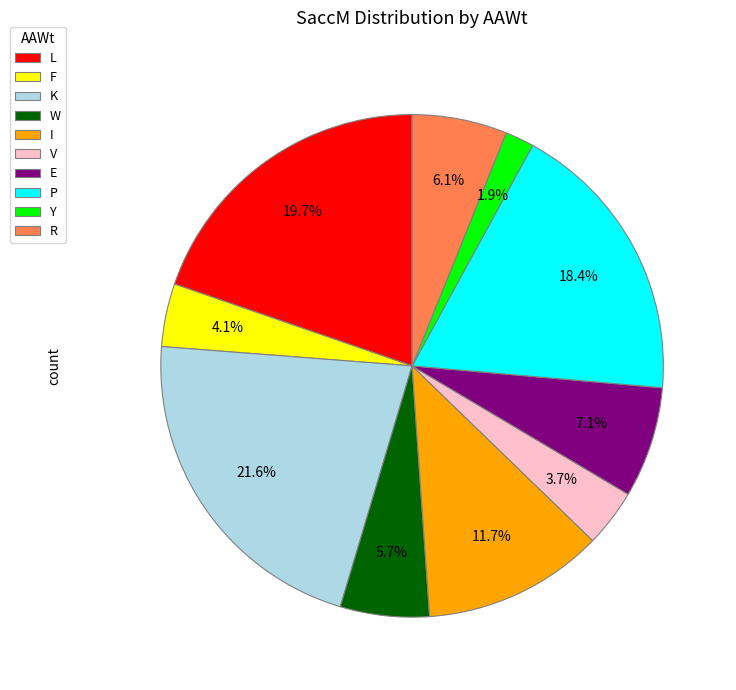

Which category has the smallest portion of the pie?

Y